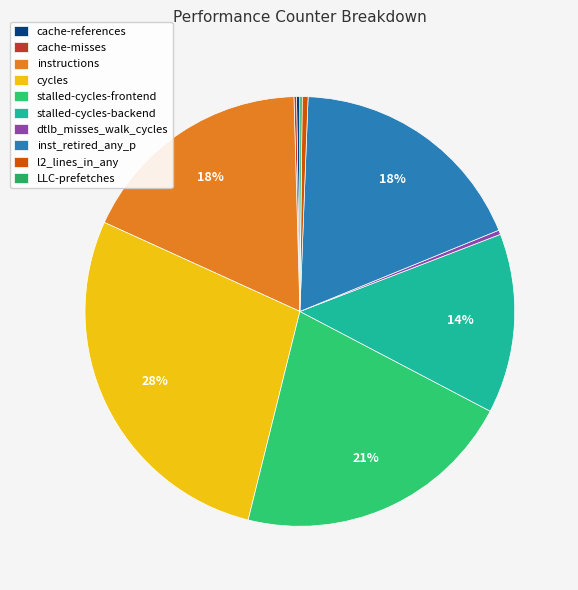

Count the number of slices in the pie.

10